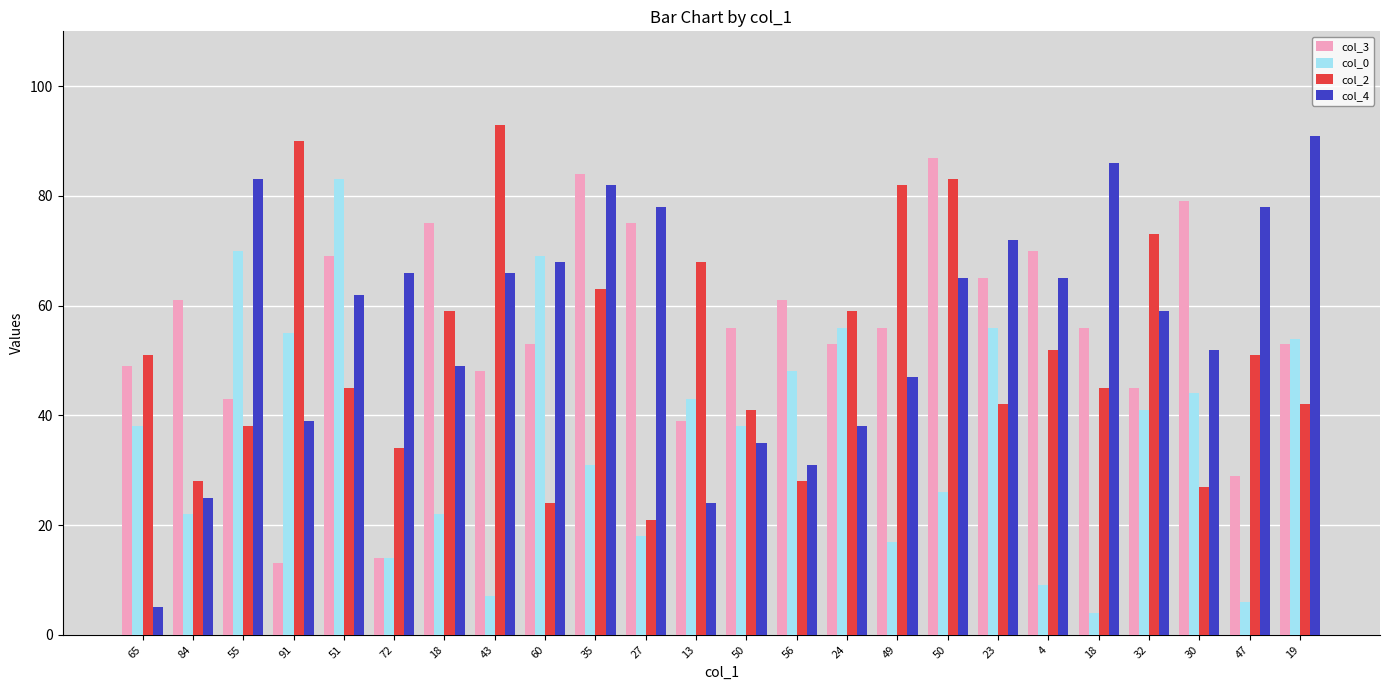

What is the total value across all series at 4?

196